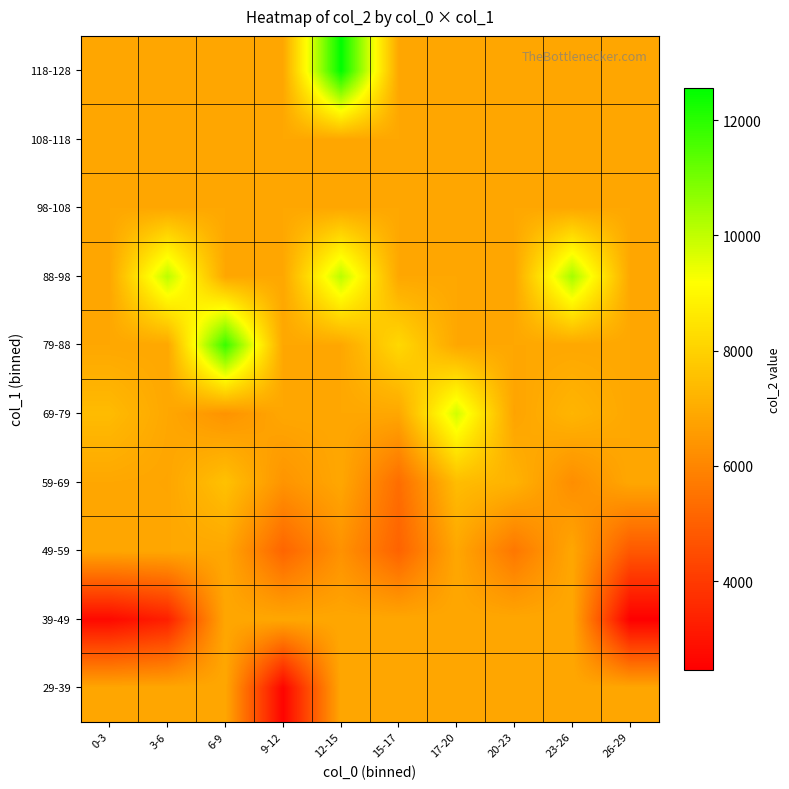

How many series are shown in this chart?

10